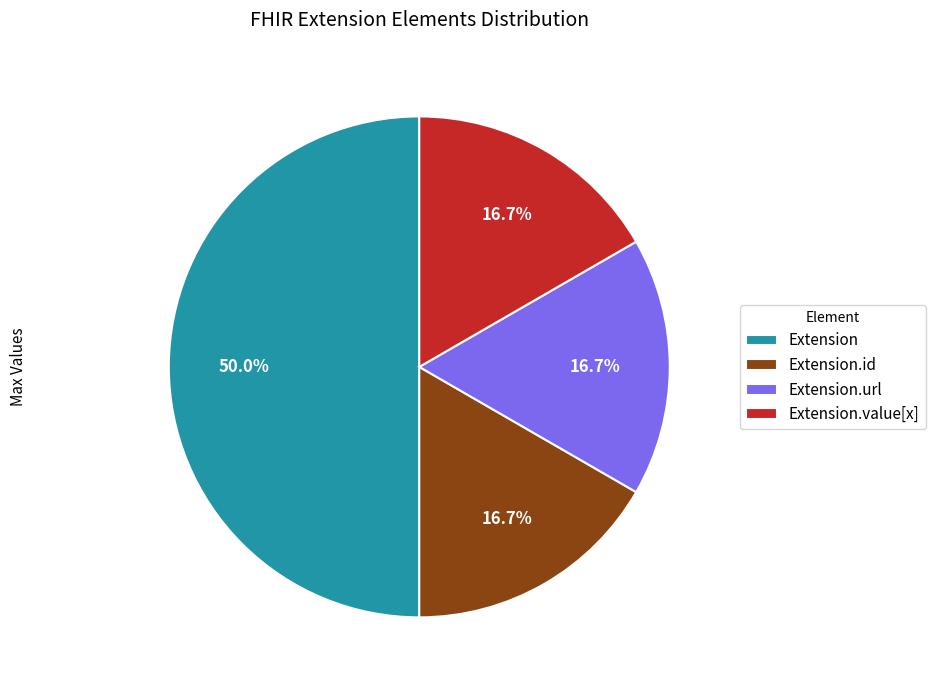

Is Extension.id the majority of the pie?

No